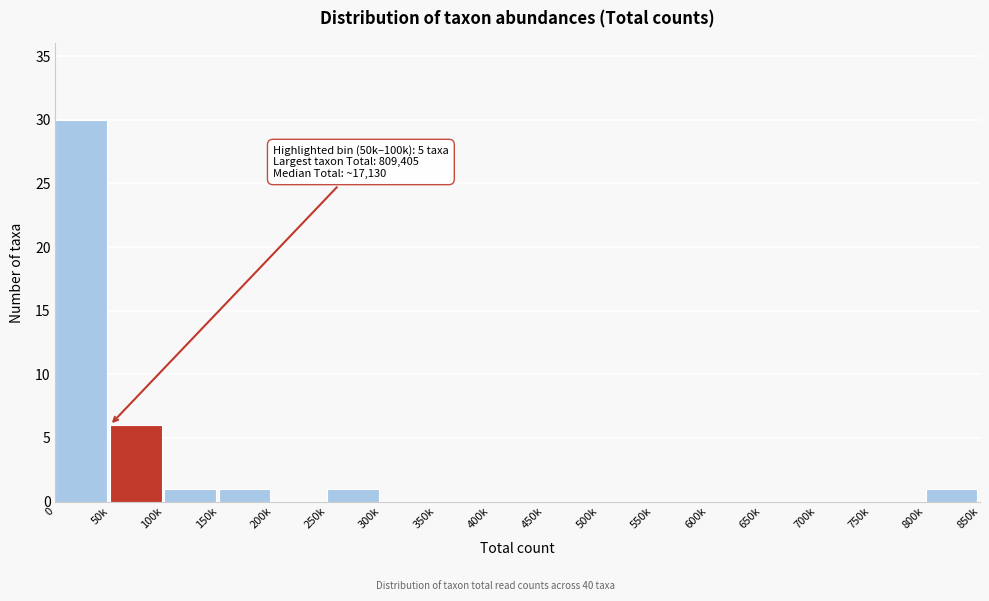

Reading left to right, what are all the values shown in this chart?

0=30	50k=6	100k=1	150k=1	200k=0	250k=1	300k=0	350k=0	400k=0	450k=0	500k=0	550k=0	600k=0	650k=0	700k=0	750k=0	800k=1